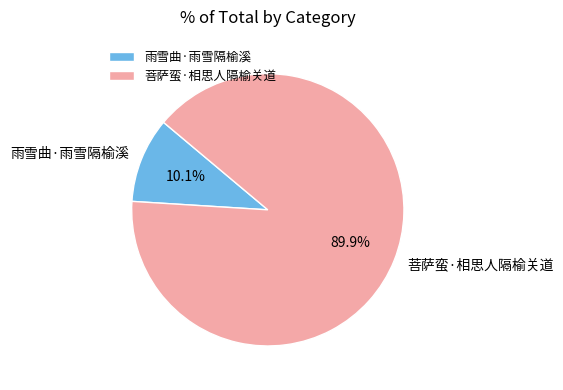

To the nearest percent, what is the difference between the largest and smallest slice percentages?

80%